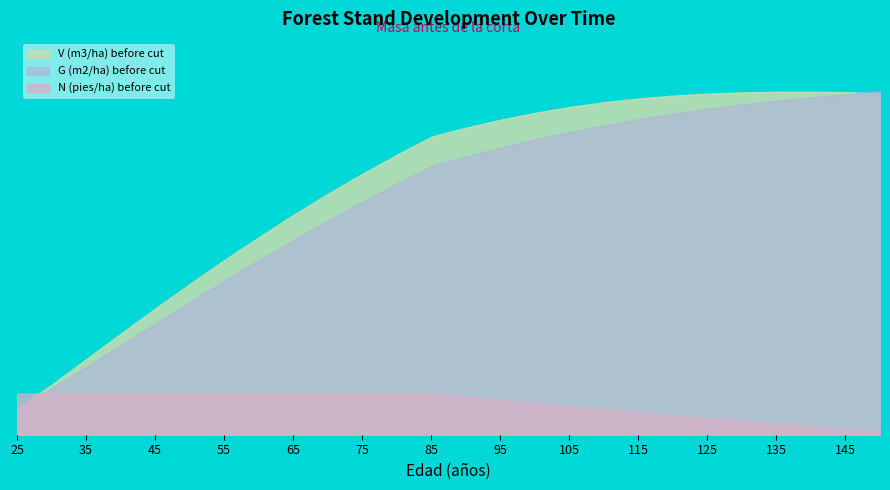

True or false: V (m3/ha) before cut and G (m2/ha) before cut cross at least once.

True